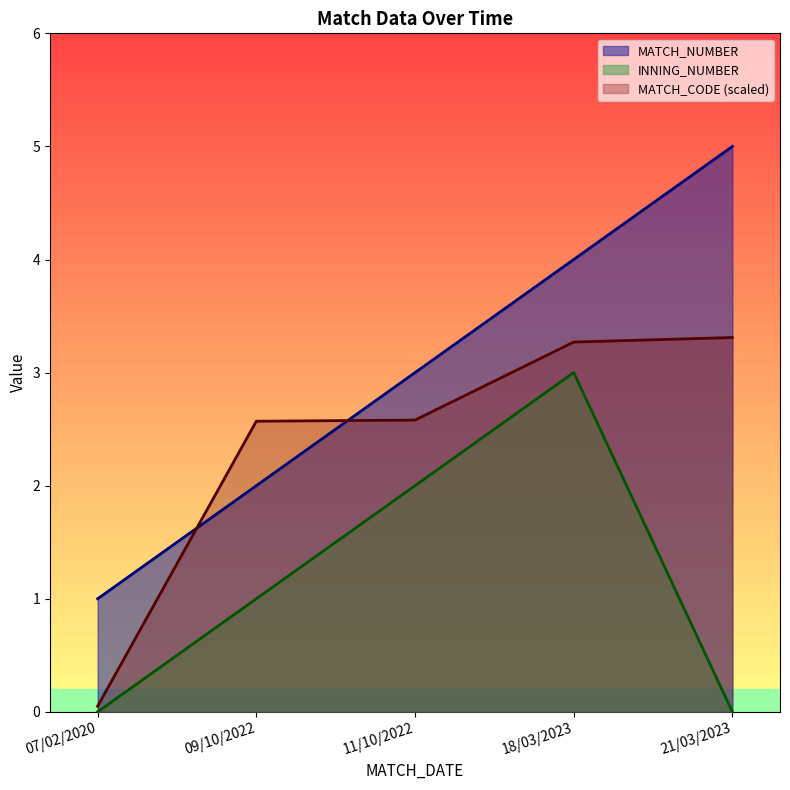

Is it true that MATCH_NUMBER equals 2.1 at 21/03/2023?

False